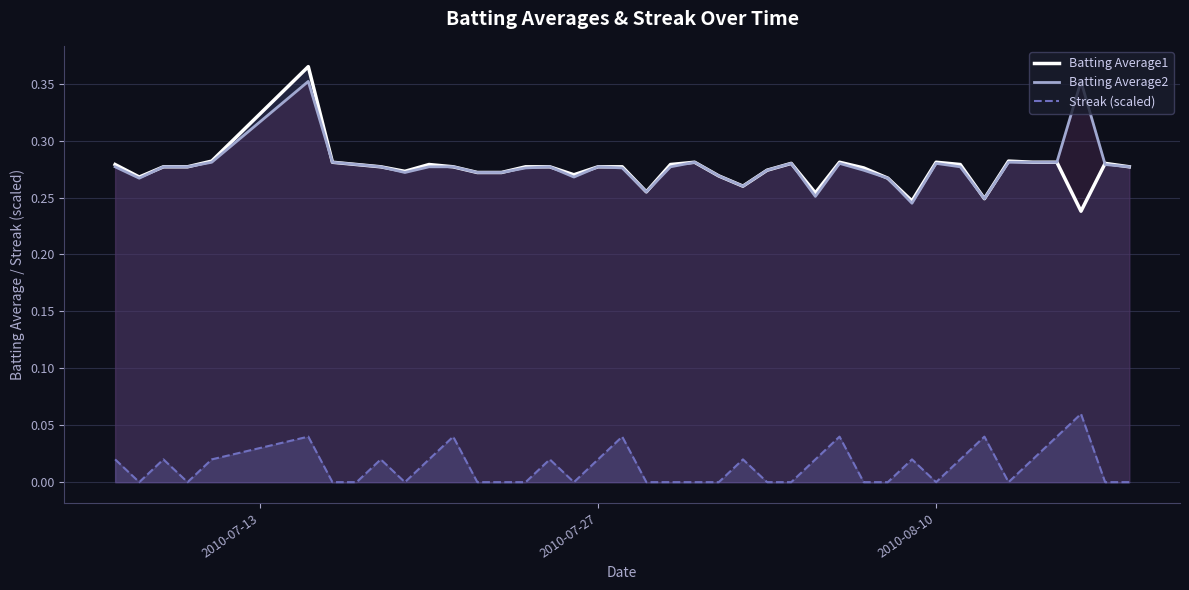

How many lines are shown in the chart?

3